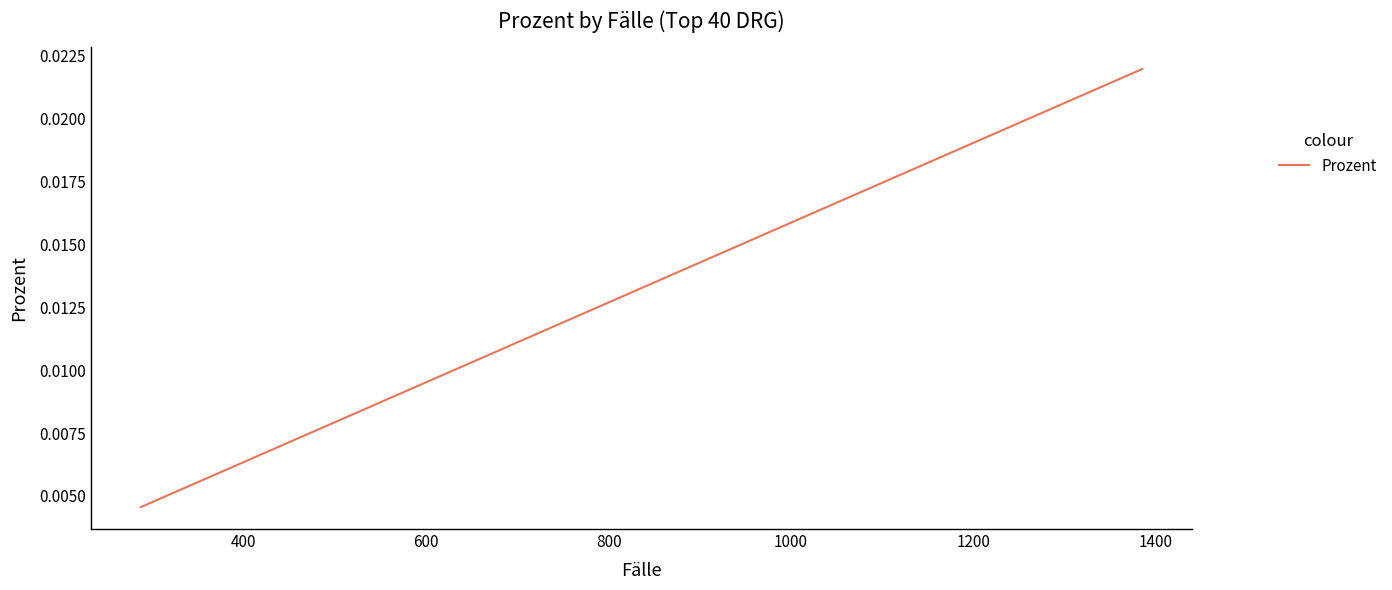

The value at 11 is 0.0. True or false?

False